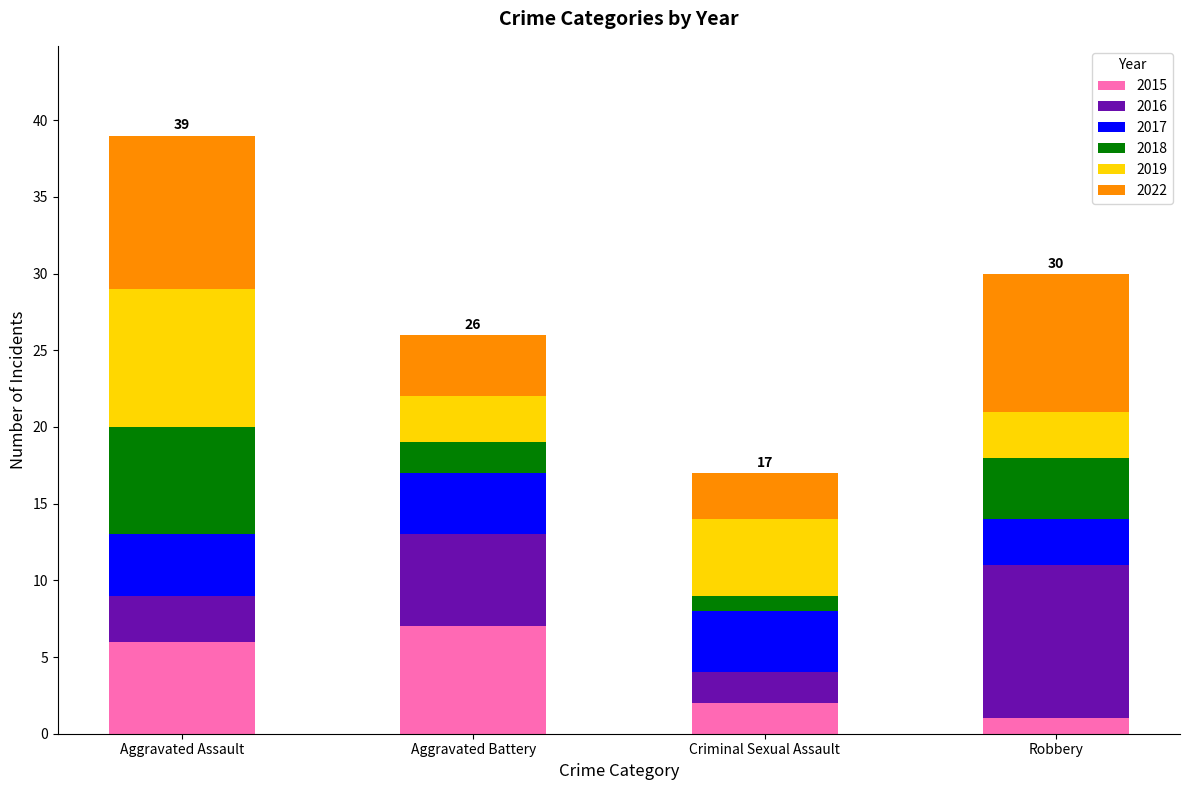

What is the total value across all series at Criminal Sexual Assault?

17